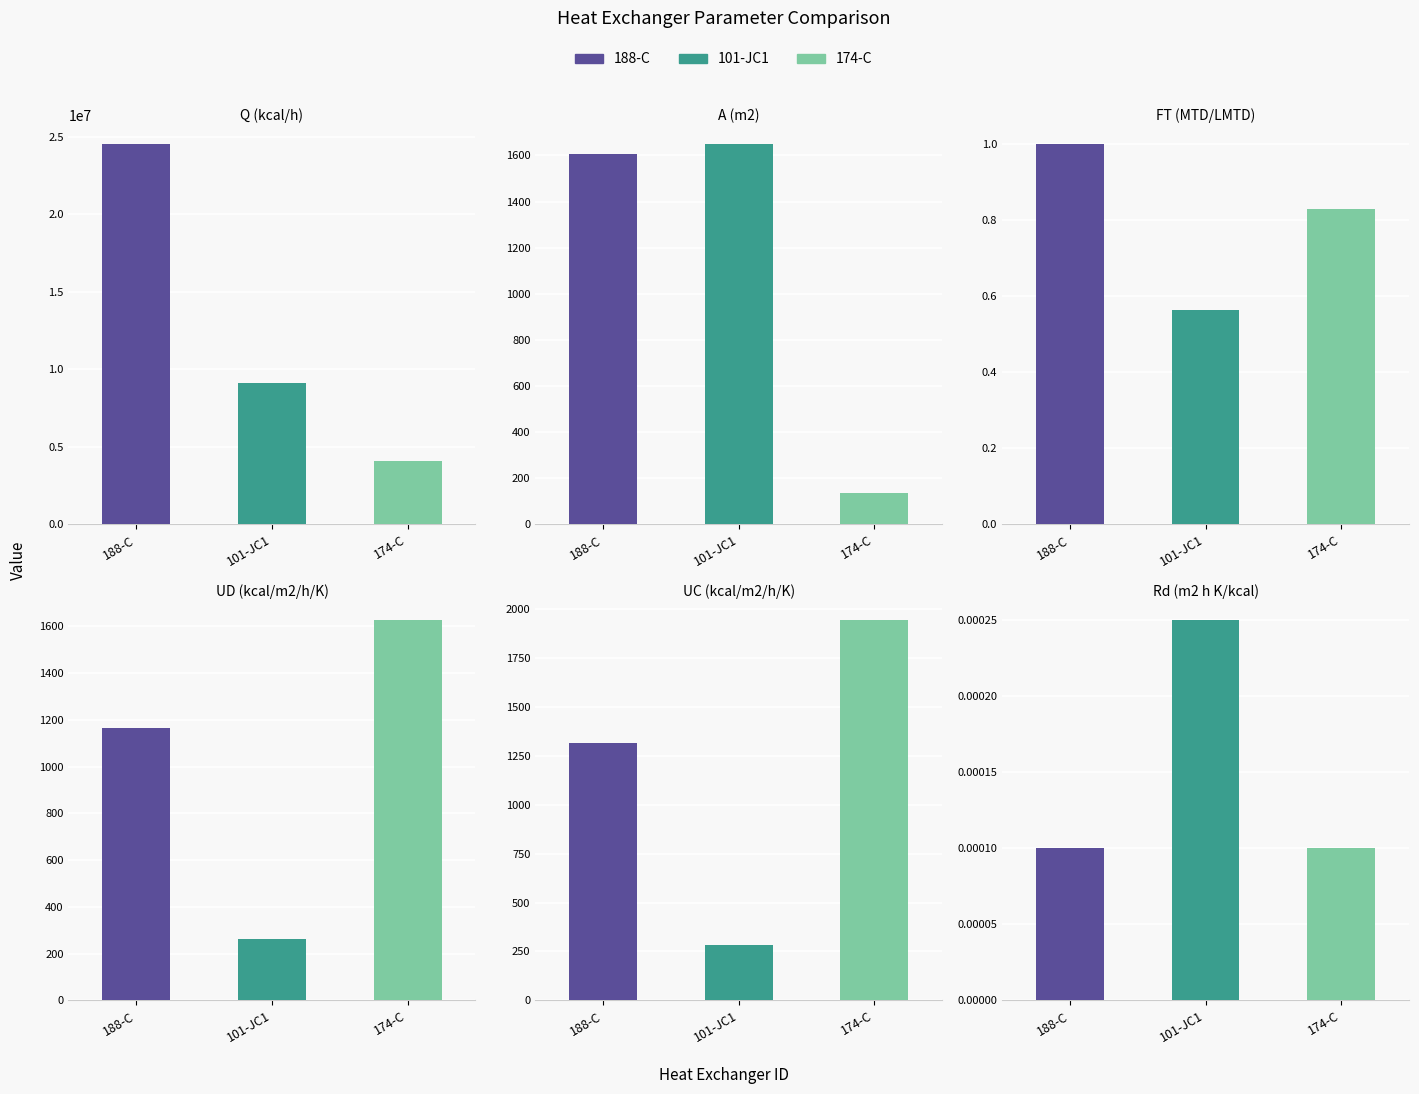

What is the label of the 2nd bar from the right?

UC (kcal/m2/h/K)